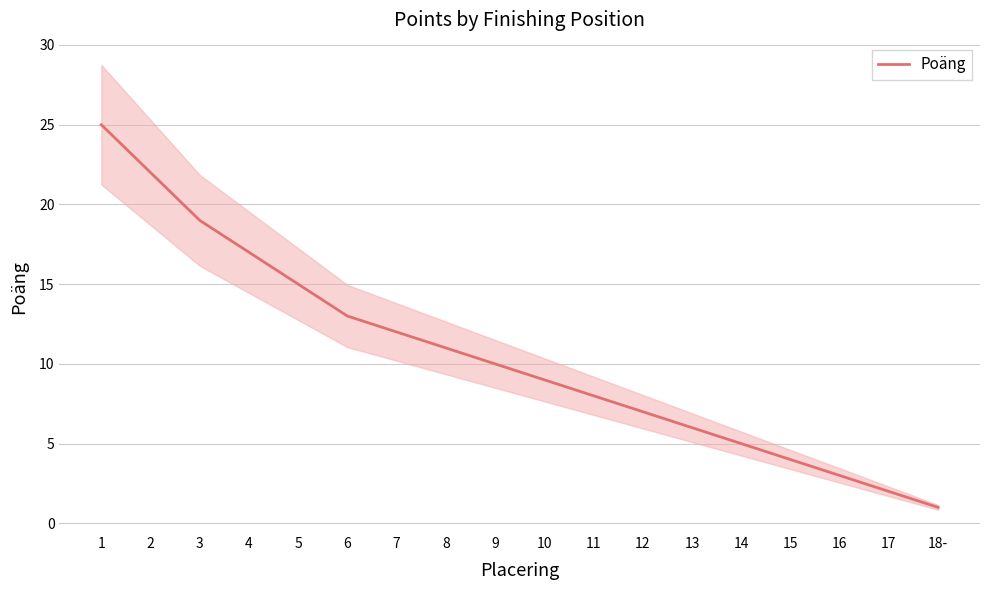

At which label is the value closest to 13?

6